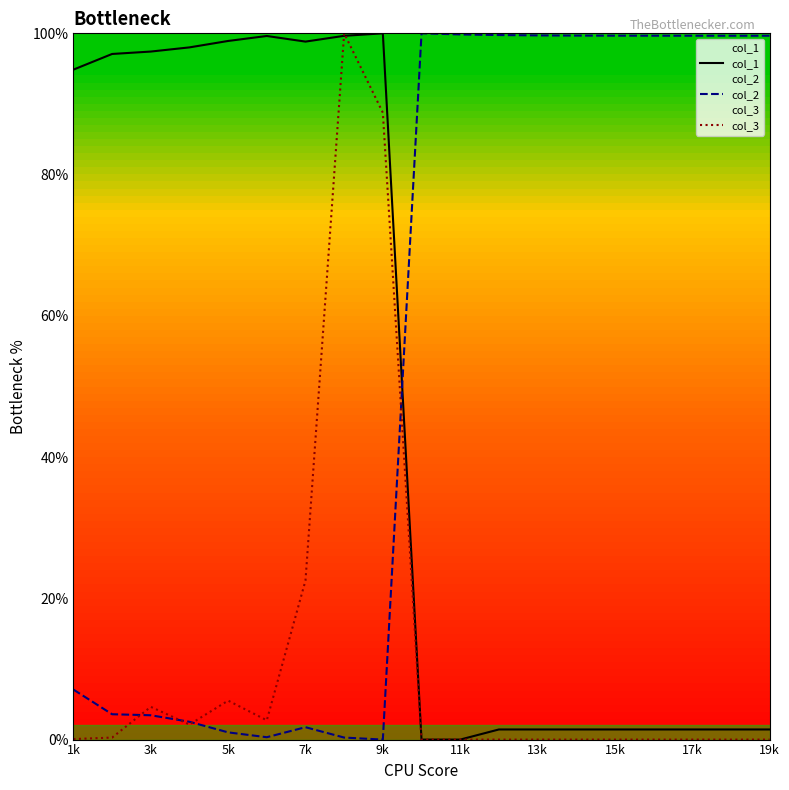

What are all the series names shown in the legend?

col_1, col_2, col_3